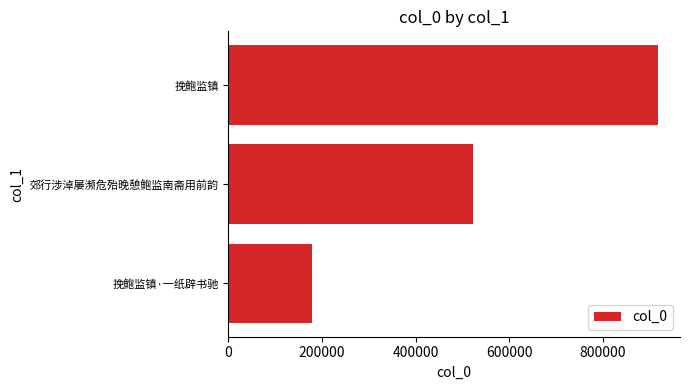

What is the change in value from 挽鲍监镇·一纸辟书驰 to 郊行涉淖屡濒危殆晚憩鲍监南斋用前韵?

+342695